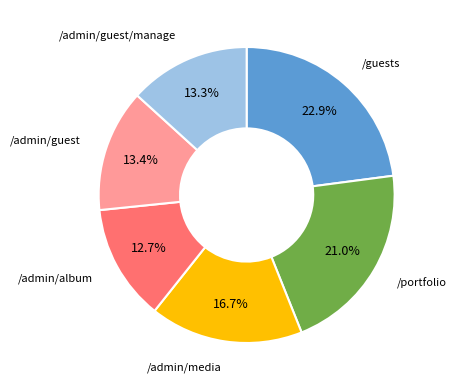

Does any single category account for the majority?

No